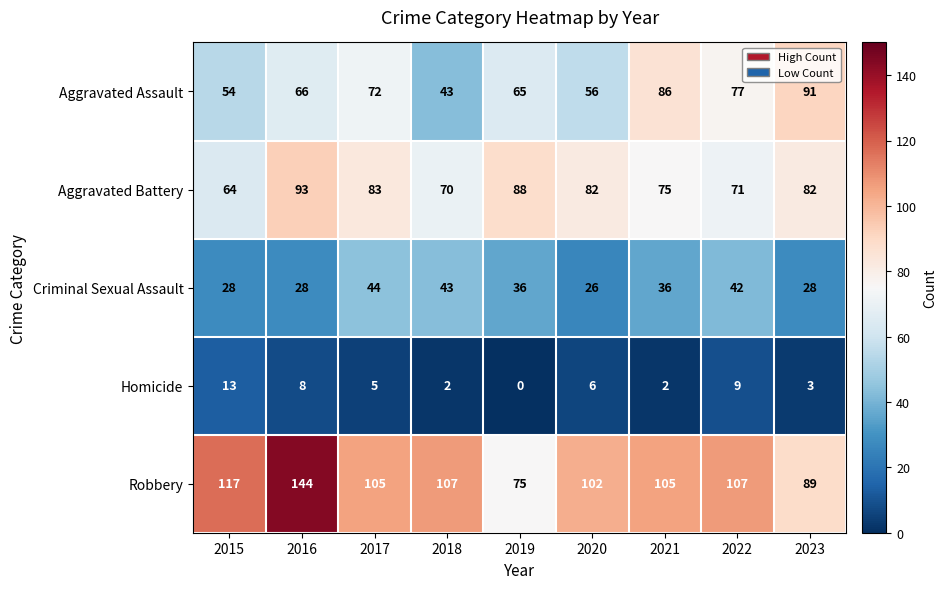

Which label corresponds to the largest value in the chart?

2016